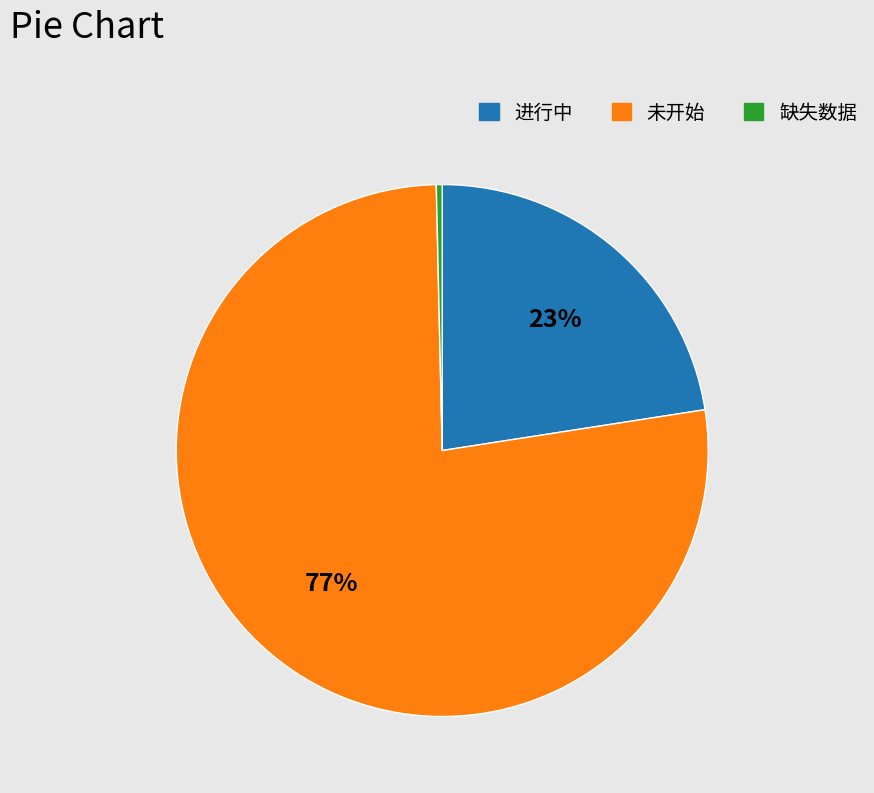

Is there any slice that represents more than half of the pie?

Yes